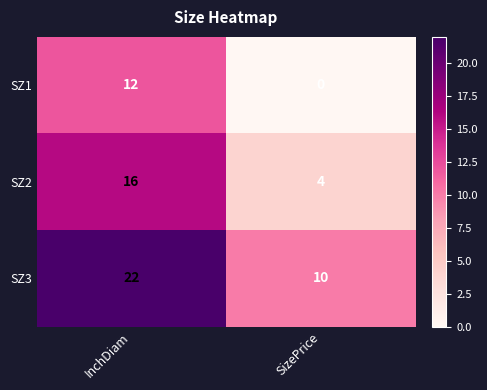

Reading left to right, transcribe all the data shown in this chart.

SZ1: 12	0
SZ2: 16	4
SZ3: 22	10